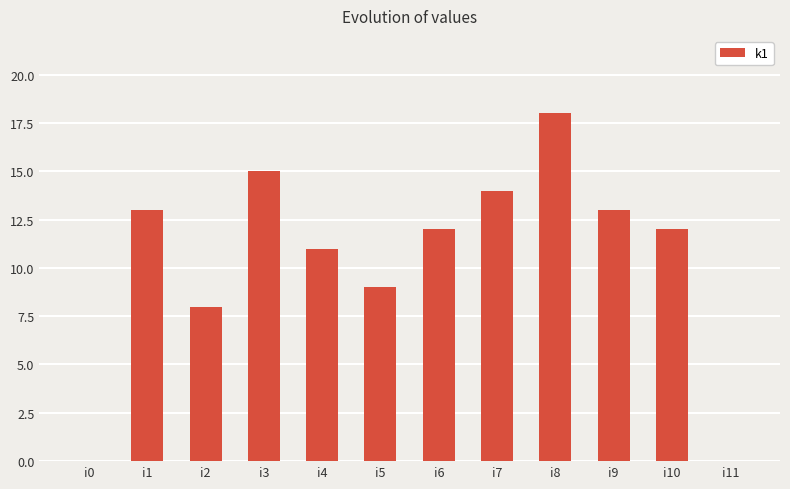

What is the change in value from i3 to i11?

-15